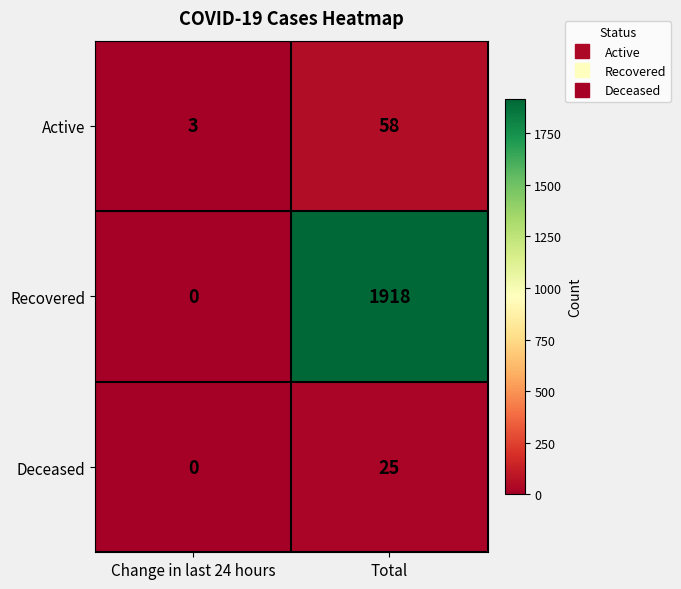

At which category does the chart reach its peak across all series?

Total